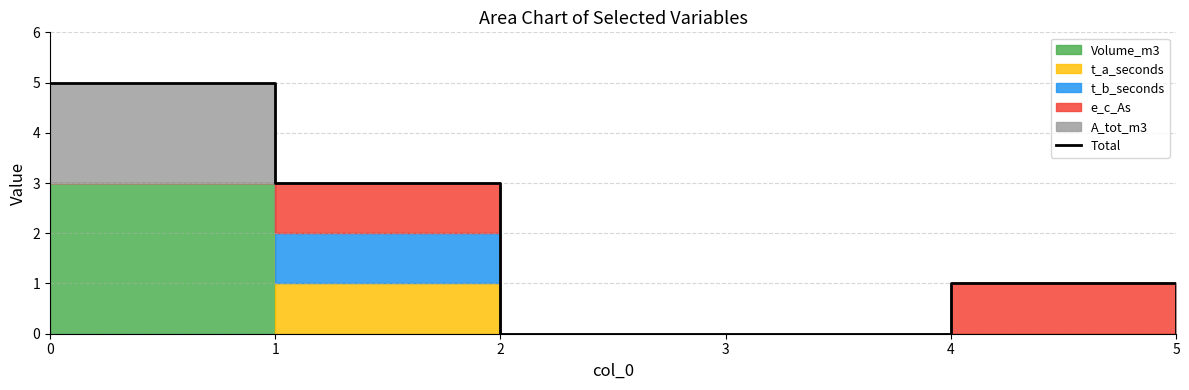

Reading left to right, extract all data points from this chart.

5	3	0	0	1	0